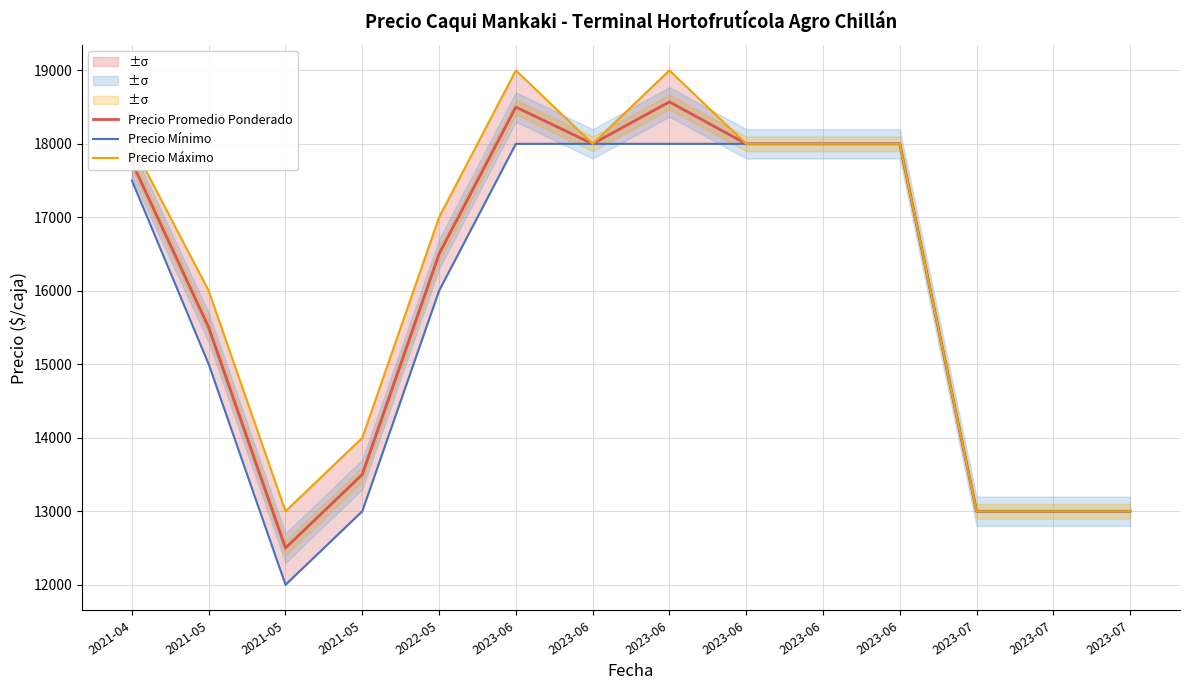

Which category has the lowest value in the Precio Máximo series?

2021-05